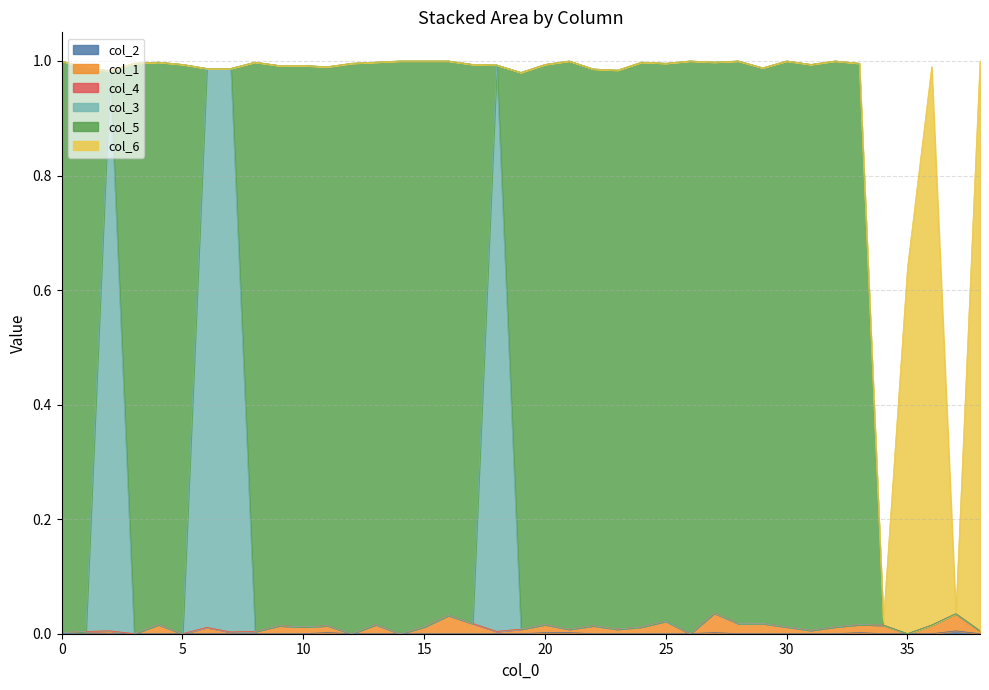

Between 26 and 13, which is larger?

26